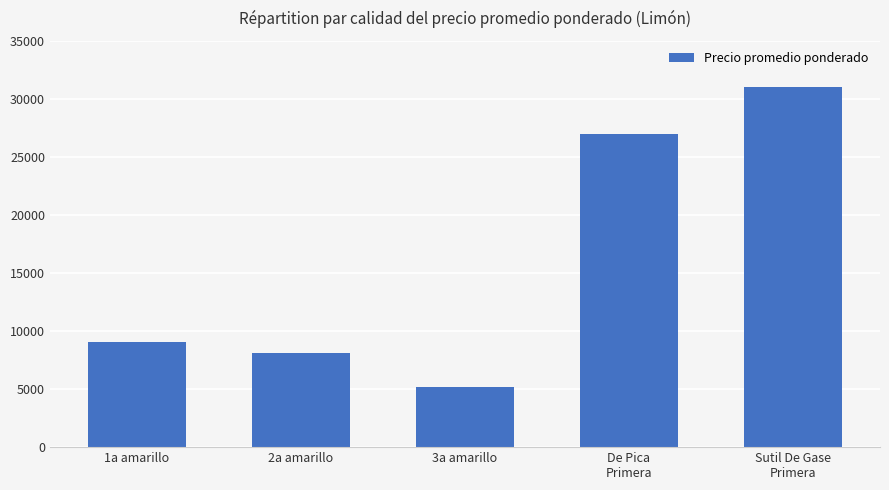

Reading left to right, what are all the values shown in this chart?

9019	8104	5198	27000	31053